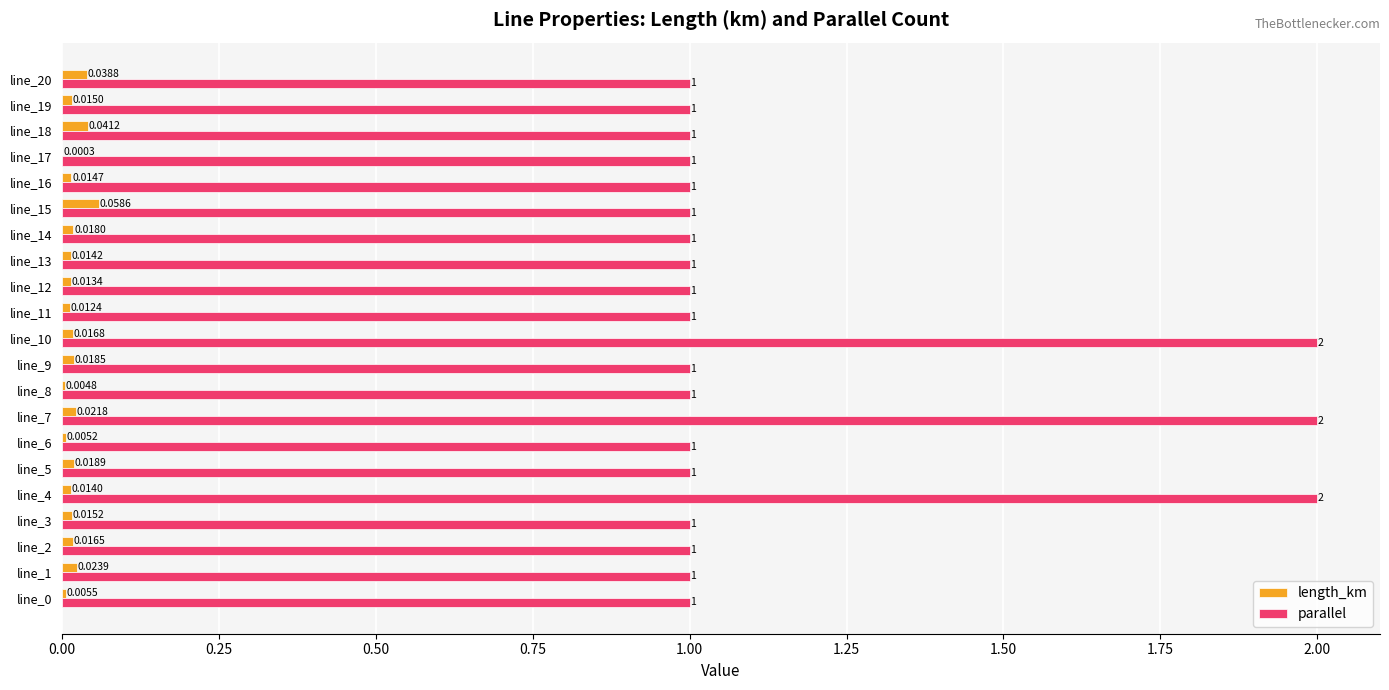

Between line_14 and line_18, which series saw the biggest shift?

length_km